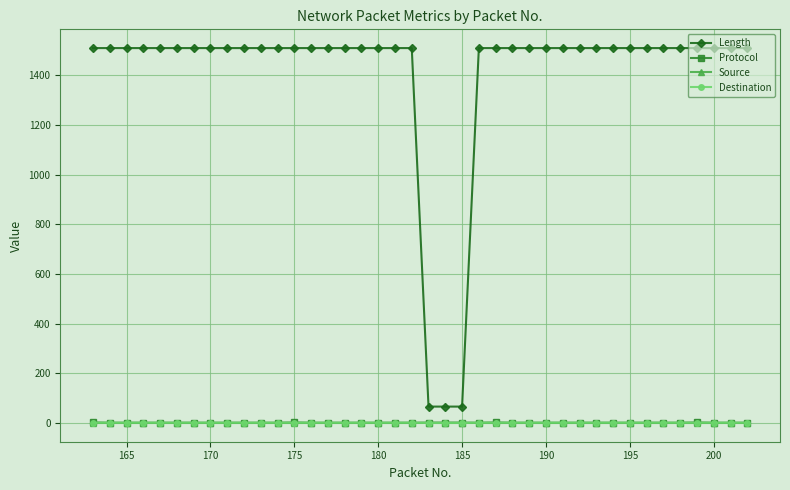

What is the value of the Length point at the 34th from the left?

1510